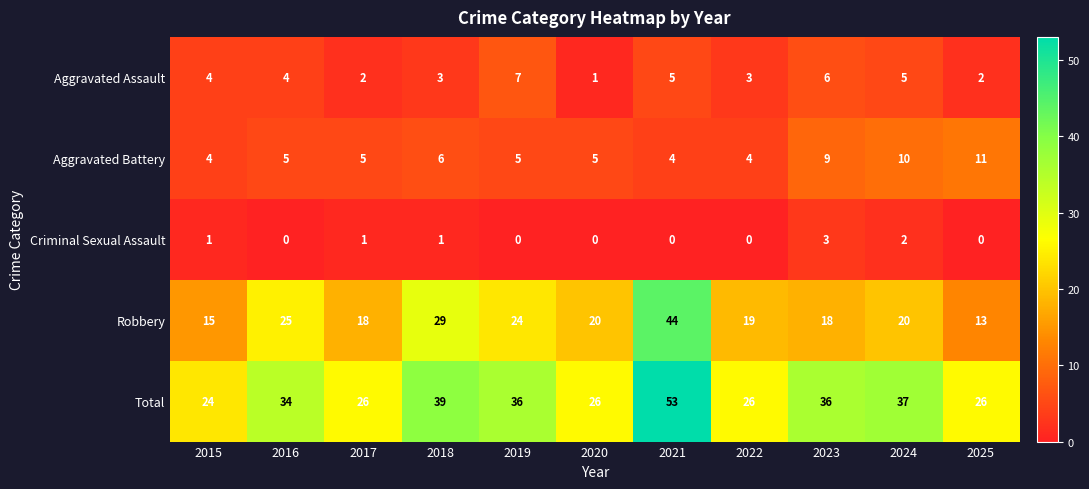

What is the maximum value shown in the chart?

53